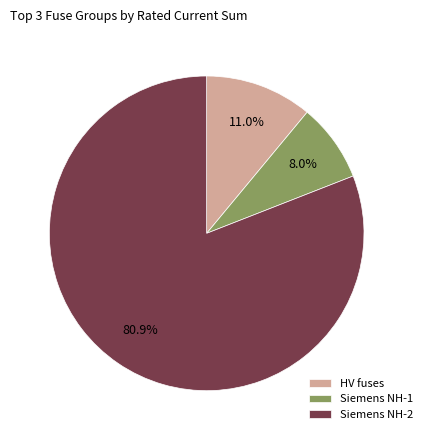

Approximately how many times larger is the value at HV fuses compared to Siemens NH-1?

1.4